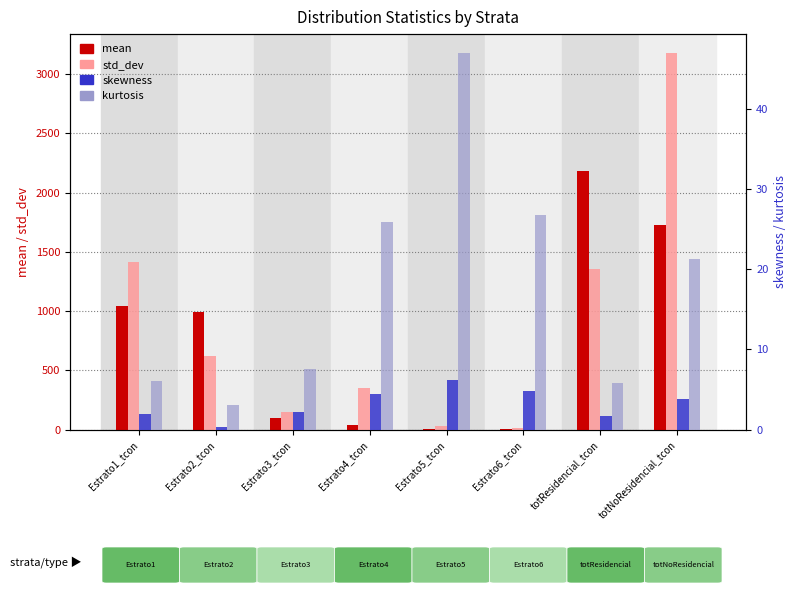

How many series are shown in this chart?

4